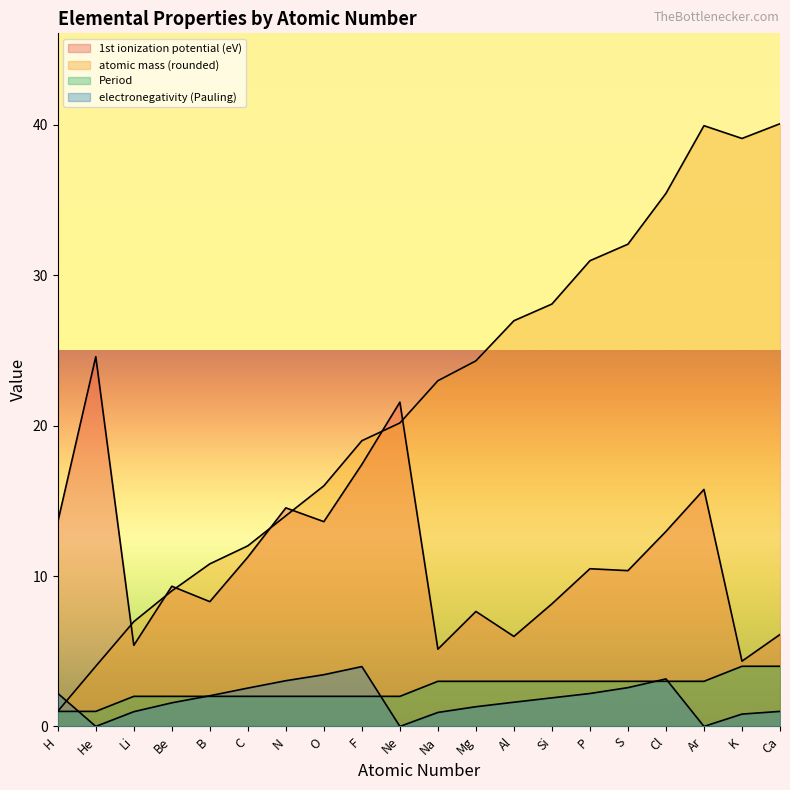

What is the label of the 11th point from the right?

Ne